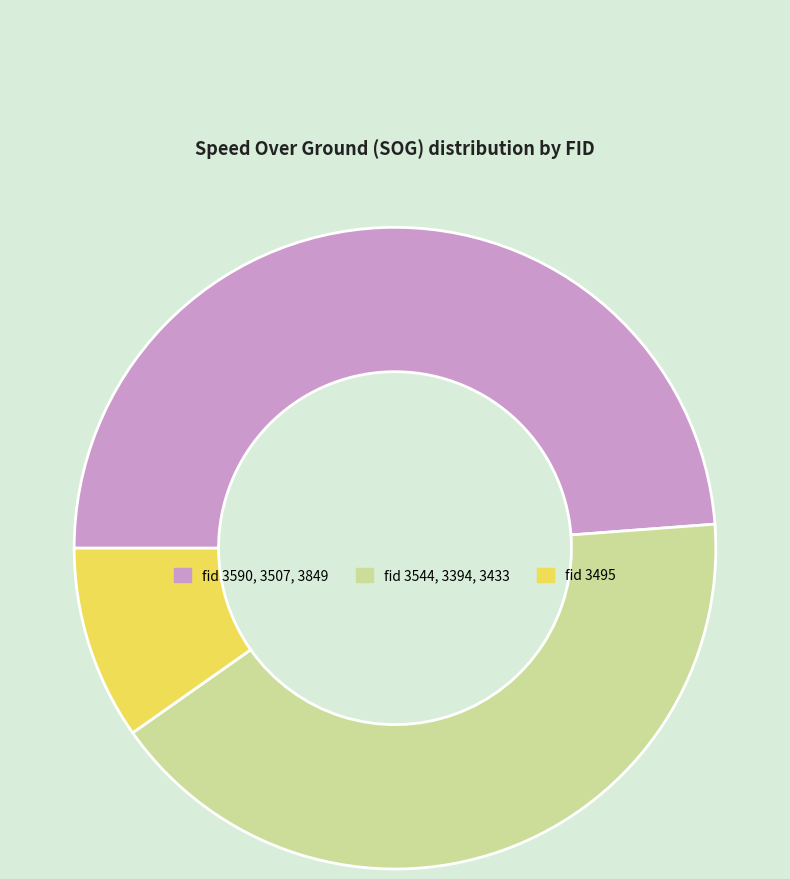

Approximately how many times larger is the value at fid 3590, 3507, 3849 compared to fid 3495?

5.0